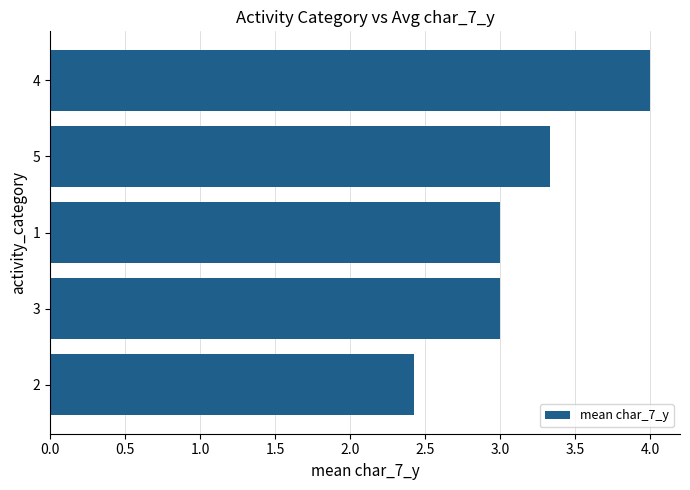

Approximately how many times larger is the value at 3 compared to 1?

1.0